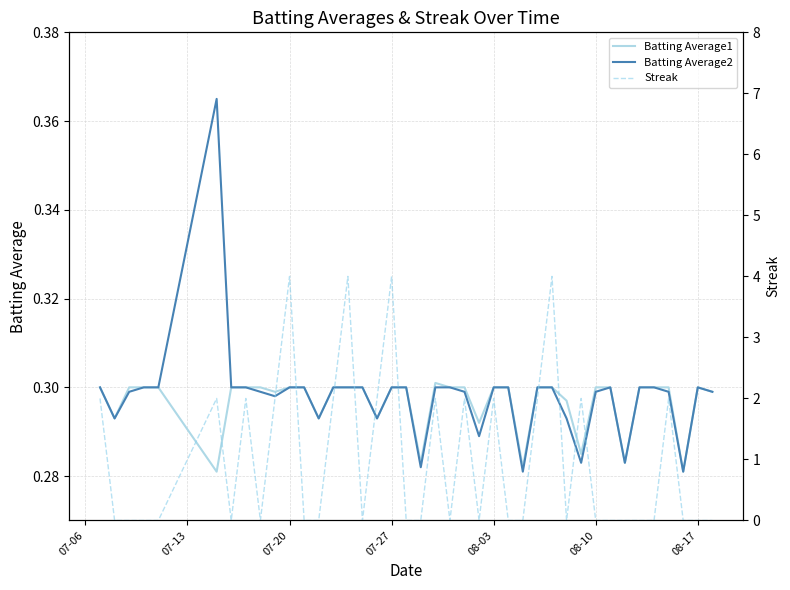

Is it true that Batting Average2 equals 0.1 at 26?

False